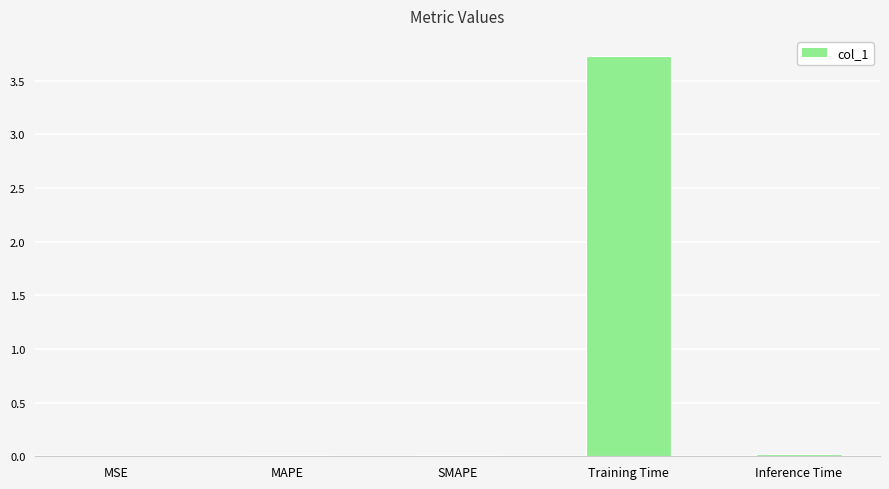

True or false: the data shows 6.3 at Training Time.

False